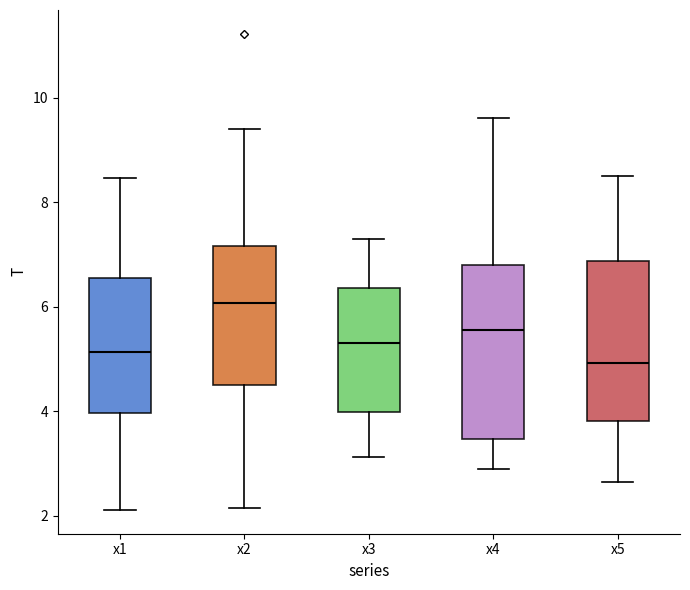

Which box is the tallest, from its lower edge to its upper edge?

x4